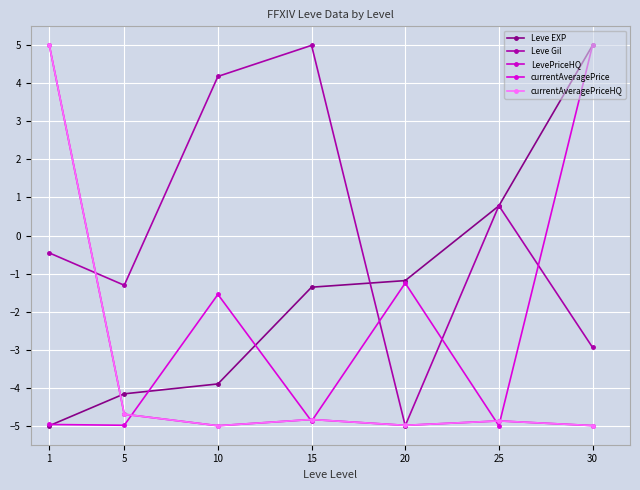

Is the value of Leve EXP at 15 greater than the value of currentAveragePriceHQ at 20?

Yes